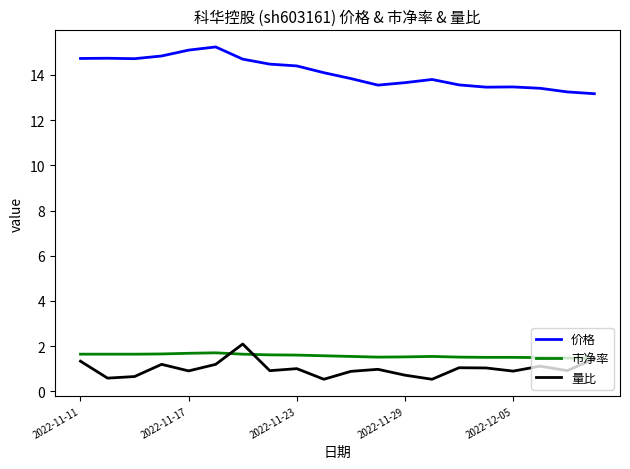

True or false: 量比 and 价格 intersect in this chart.

False